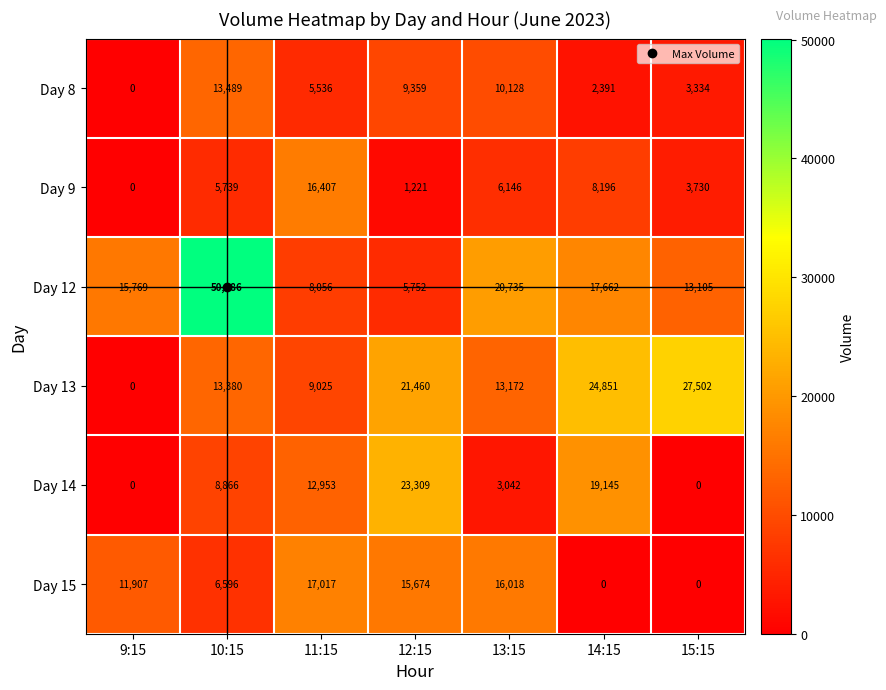

True or false: Day 13 has a value of 24851 at 14:15.

True